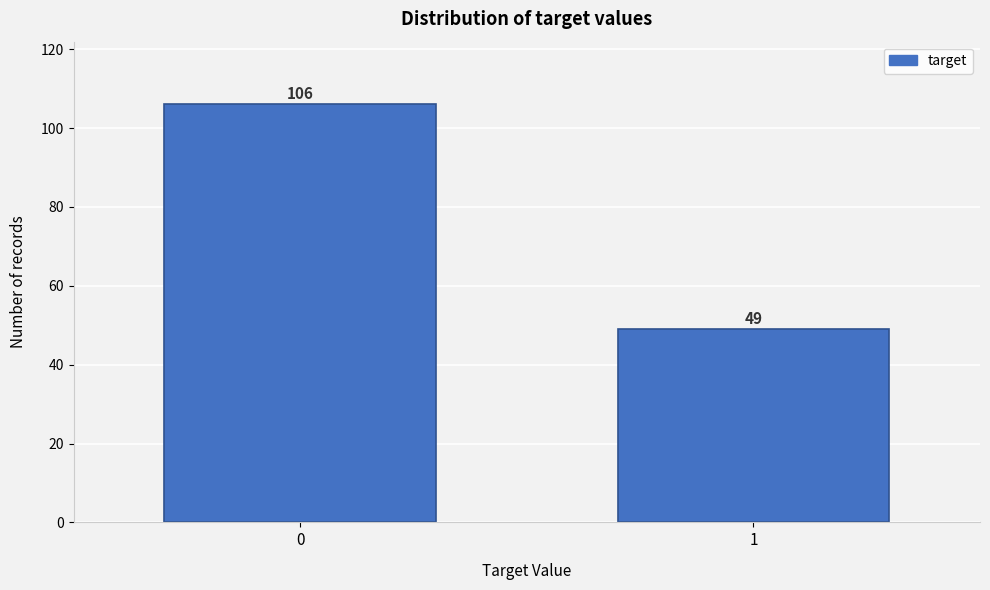

Reading left to right, transcribe all the data shown in this chart.

0=106	1=49